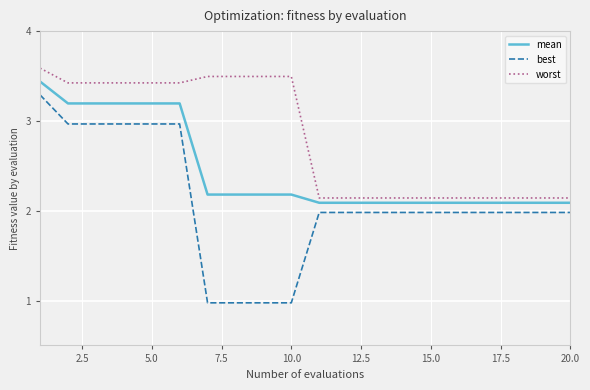

Does the chart have visible grid lines?

Yes